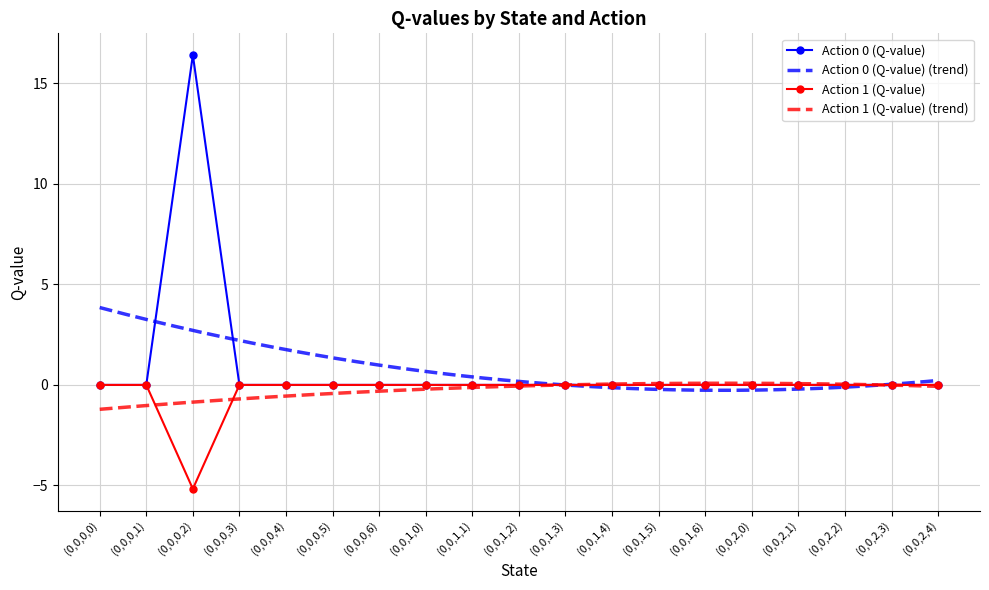

Is it true that Action 1 (Q-value) equals 3.3 at (0,0,0,1)?

False